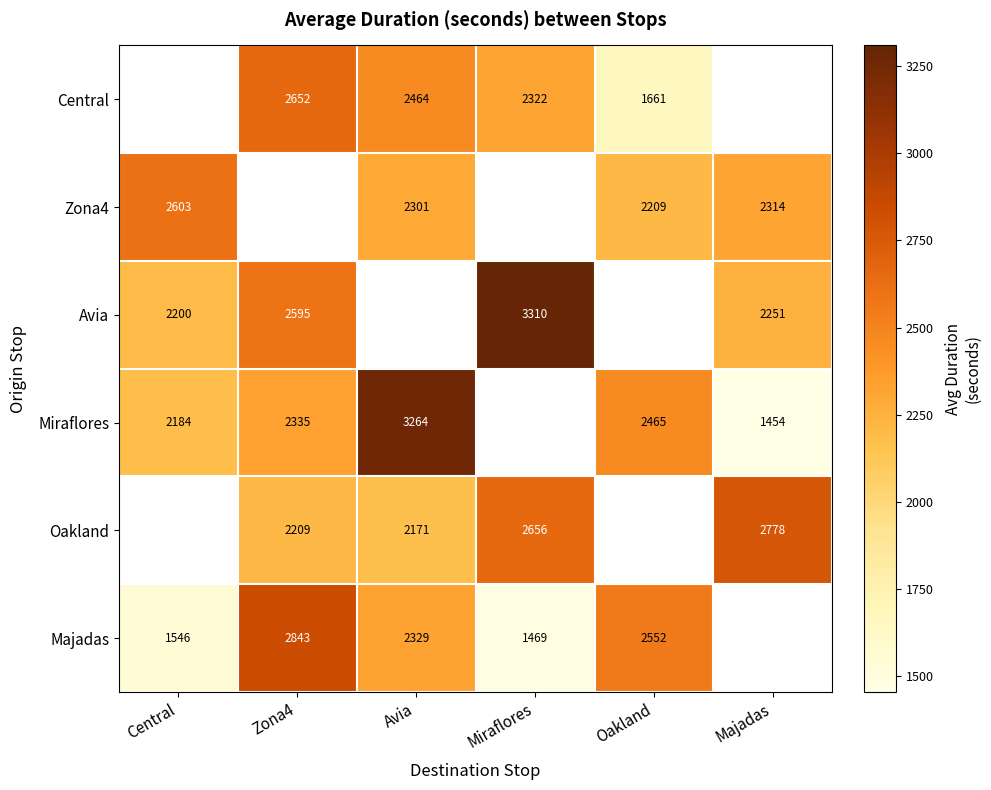

The Majadas series shows 2239 at Central. True or false?

False